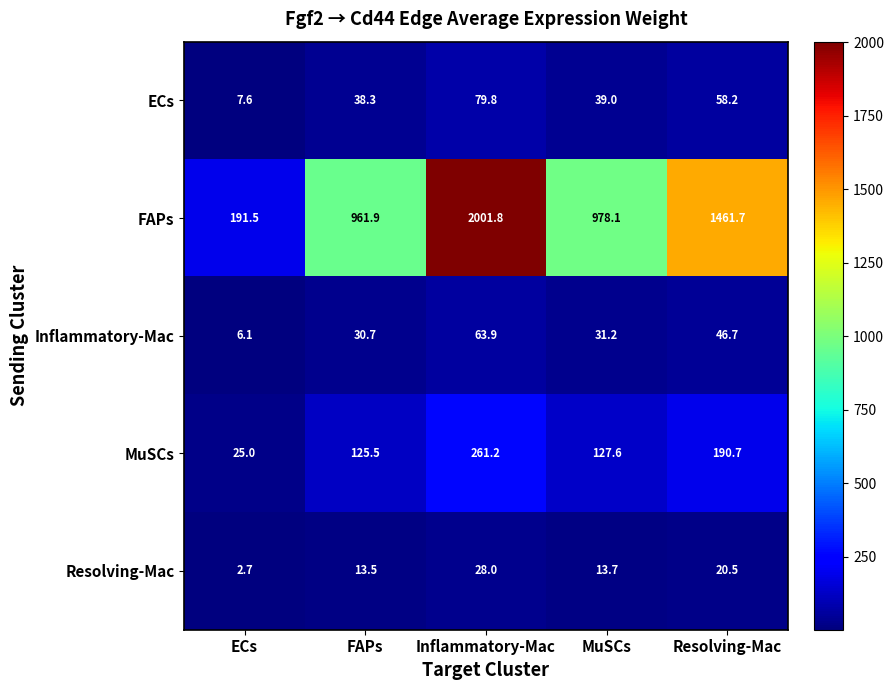

Count the number of data series in this chart.

5